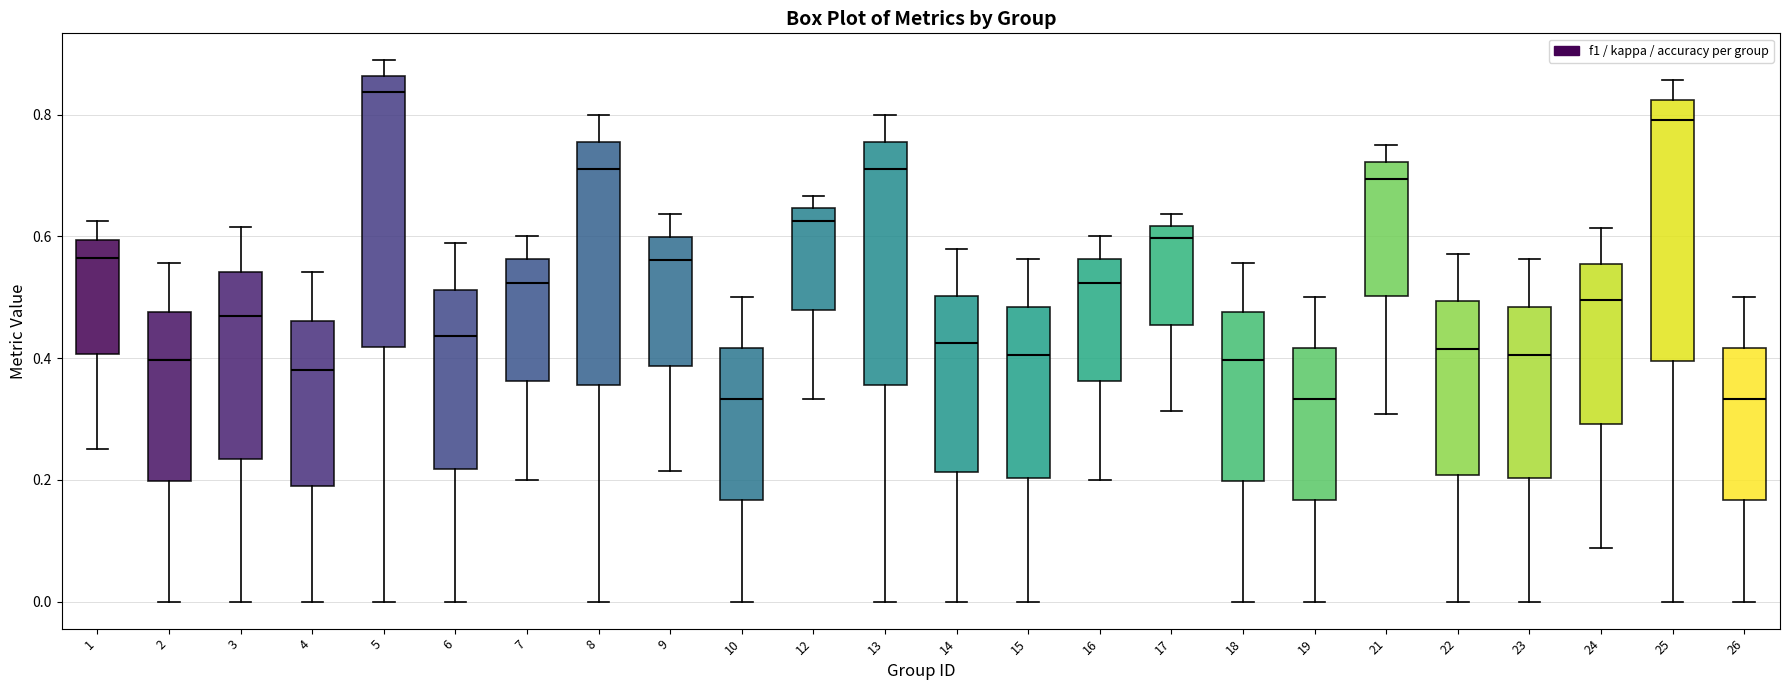

Reading left to right, transcribe this box plot: for each box, give where its median line is, the range the box spans, and where its two whiskers end, as read against the y-axis. The values are not printed on the chart, so give them approximately, as read against the axis.

1: median 0.56, box 0.40 to 0.60, whiskers 0.26 to 0.62
2: median 0.40, box 0.20 to 0.48, whiskers 0.00 to 0.56
3: median 0.46, box 0.24 to 0.54, whiskers 0.00 to 0.62
4: median 0.38, box 0.20 to 0.46, whiskers 0.00 to 0.54
5: median 0.84, box 0.42 to 0.86, whiskers 0.00 to 0.88
6: median 0.44, box 0.22 to 0.52, whiskers 0.00 to 0.58
7: median 0.52, box 0.36 to 0.56, whiskers 0.20 to 0.60
8: median 0.72, box 0.36 to 0.76, whiskers 0.00 to 0.80
9: median 0.56, box 0.38 to 0.60, whiskers 0.22 to 0.64
10: median 0.34, box 0.16 to 0.42, whiskers 0.00 to 0.50
12: median 0.62, box 0.48 to 0.64, whiskers 0.34 to 0.66
13: median 0.72, box 0.36 to 0.76, whiskers 0.00 to 0.80
14: median 0.42, box 0.22 to 0.50, whiskers 0.00 to 0.58
15: median 0.40, box 0.20 to 0.48, whiskers 0.00 to 0.56
16: median 0.52, box 0.36 to 0.56, whiskers 0.20 to 0.60
17: median 0.60, box 0.46 to 0.62, whiskers 0.32 to 0.64
18: median 0.40, box 0.20 to 0.48, whiskers 0.00 to 0.56
19: median 0.34, box 0.16 to 0.42, whiskers 0.00 to 0.50
21: median 0.70, box 0.50 to 0.72, whiskers 0.30 to 0.76
22: median 0.42, box 0.20 to 0.50, whiskers 0.00 to 0.58
23: median 0.40, box 0.20 to 0.48, whiskers 0.00 to 0.56
24: median 0.50, box 0.30 to 0.56, whiskers 0.08 to 0.62
25: median 0.80, box 0.40 to 0.82, whiskers 0.00 to 0.86
26: median 0.34, box 0.16 to 0.42, whiskers 0.00 to 0.50